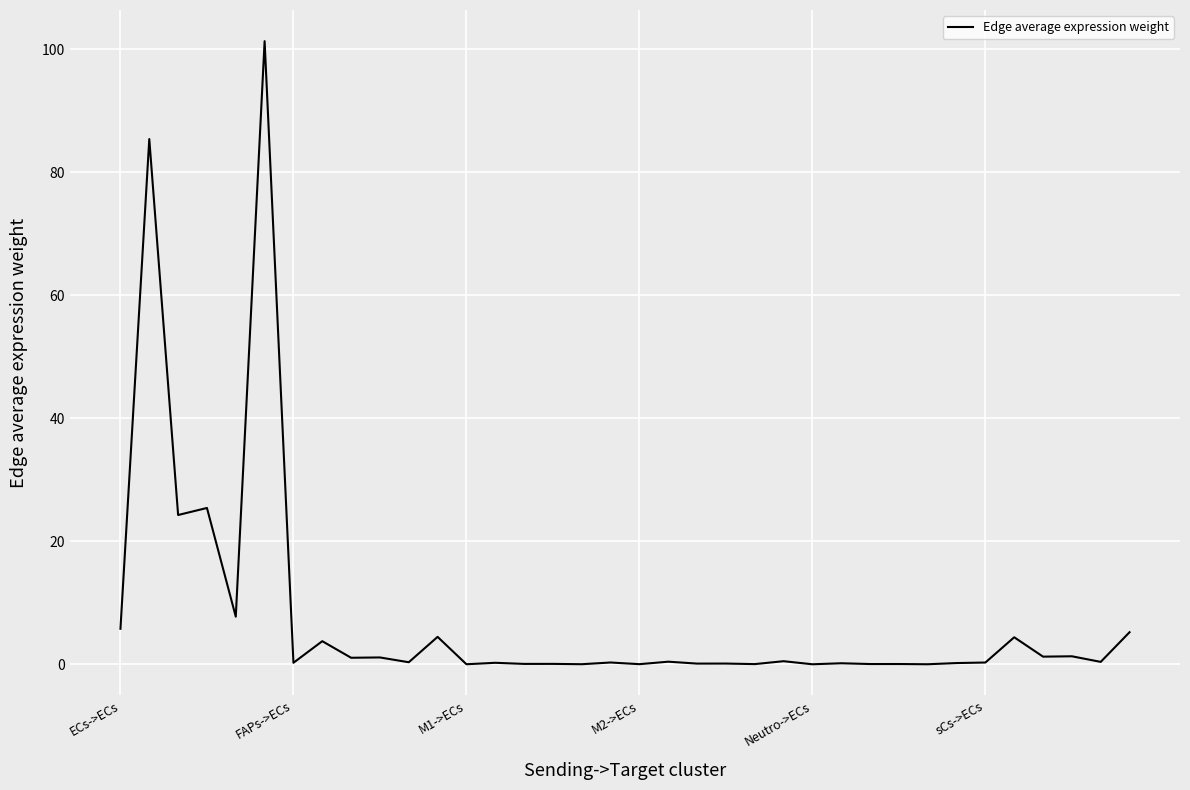

Does the chart display data point markers on the line(s)?

No